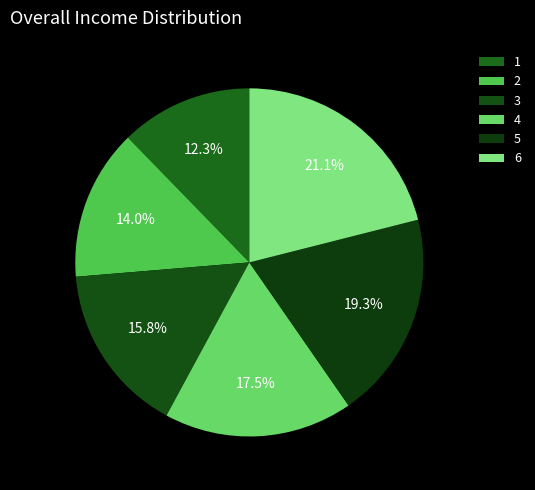

How many segments does this pie chart have?

6